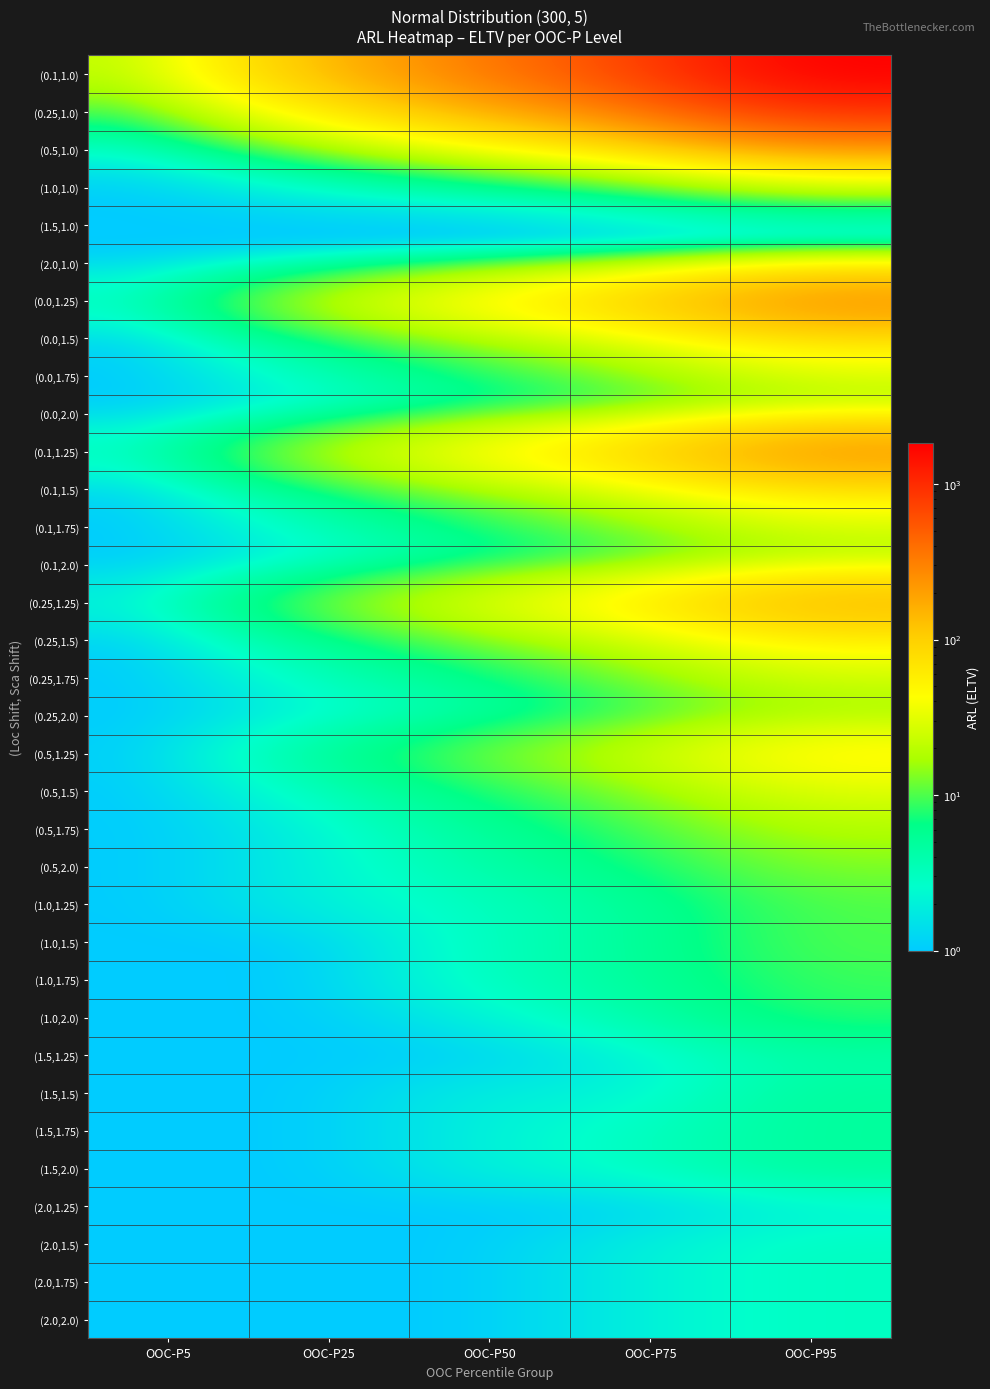

Reading left to right, what are all the values shown in this chart?

(0.1,1.0): OOC-P5=19.0	OOC-P25=123.8	OOC-P50=318.0	OOC-P75=701.0	OOC-P95=1825.0
(0.25,1.0): OOC-P5=7.0	OOC-P25=48.0	OOC-P50=126.0	OOC-P75=280.0	OOC-P95=772.0
(0.5,1.0): OOC-P5=2.0	OOC-P25=9.0	OOC-P50=22.0	OOC-P75=46.0	OOC-P95=116.0
(1.0,1.0): OOC-P5=1.0	OOC-P25=2.0	OOC-P50=3.0	OOC-P75=5.0	OOC-P95=10.0
(1.5,1.0): OOC-P5=1.0	OOC-P25=1.0	OOC-P50=1.0	OOC-P75=2.0	OOC-P95=3.0
(2.0,1.0): OOC-P5=1.0	OOC-P25=1.0	OOC-P50=1.0	OOC-P75=1.0	OOC-P95=2.0
(0.0,1.25): OOC-P5=3.0	OOC-P25=20.0	OOC-P50=49.0	OOC-P75=102.0	OOC-P95=246.0
(0.0,1.5): OOC-P5=1.0	OOC-P25=6.0	OOC-P50=14.0	OOC-P75=27.0	OOC-P95=61.0
(0.0,1.75): OOC-P5=1.0	OOC-P25=3.0	OOC-P50=7.0	OOC-P75=13.0	OOC-P95=27.0
(0.0,2.0): OOC-P5=1.0	OOC-P25=2.0	OOC-P50=5.0	OOC-P75=8.0	OOC-P95=16.0
(0.1,1.25): OOC-P5=3.0	OOC-P25=18.0	OOC-P50=44.0	OOC-P75=92.0	OOC-P95=223.0
(0.1,1.5): OOC-P5=1.0	OOC-P25=6.0	OOC-P50=13.0	OOC-P75=26.0	OOC-P95=58.0
(0.1,1.75): OOC-P5=1.0	OOC-P25=3.0	OOC-P50=7.0	OOC-P75=13.0	OOC-P95=26.0
(0.1,2.0): OOC-P5=1.0	OOC-P25=2.0	OOC-P50=5.0	OOC-P75=8.0	OOC-P95=16.0
(0.25,1.25): OOC-P5=2.0	OOC-P25=12.0	OOC-P50=29.0	OOC-P75=60.0	OOC-P95=145.0
(0.25,1.5): OOC-P5=1.0	OOC-P25=5.0	OOC-P50=11.0	OOC-P75=22.0	OOC-P95=48.0
(0.25,1.75): OOC-P5=1.0	OOC-P25=3.0	OOC-P50=6.0	OOC-P75=12.0	OOC-P95=24.0
(0.25,2.0): OOC-P5=1.0	OOC-P25=2.0	OOC-P50=4.0	OOC-P75=8.0	OOC-P95=15.0
(0.5,1.25): OOC-P5=1.0	OOC-P25=5.0	OOC-P50=12.0	OOC-P75=23.0	OOC-P95=52.0
(0.5,1.5): OOC-P5=1.0	OOC-P25=3.0	OOC-P50=7.0	OOC-P75=13.0	OOC-P95=28.0
(0.5,1.75): OOC-P5=1.0	OOC-P25=2.0	OOC-P50=5.0	OOC-P75=9.0	OOC-P95=18.0
(0.5,2.0): OOC-P5=1.0	OOC-P25=2.0	OOC-P50=4.0	OOC-P75=7.0	OOC-P95=13.0
(1.0,1.25): OOC-P5=1.0	OOC-P25=2.0	OOC-P50=3.0	OOC-P75=5.0	OOC-P95=10.0
(1.0,1.5): OOC-P5=1.0	OOC-P25=1.0	OOC-P50=3.0	OOC-P75=5.0	OOC-P95=10.0
(1.0,1.75): OOC-P5=1.0	OOC-P25=1.0	OOC-P50=3.0	OOC-P75=5.0	OOC-P95=9.0
(1.0,2.0): OOC-P5=1.0	OOC-P25=1.0	OOC-P50=2.0	OOC-P75=4.0	OOC-P95=8.0
(1.5,1.25): OOC-P5=1.0	OOC-P25=1.0	OOC-P50=1.0	OOC-P75=2.0	OOC-P95=4.0
(1.5,1.5): OOC-P5=1.0	OOC-P25=1.0	OOC-P50=2.0	OOC-P75=2.0	OOC-P95=5.0
(1.5,1.75): OOC-P5=1.0	OOC-P25=1.0	OOC-P50=2.0	OOC-P75=3.0	OOC-P95=5.0
(1.5,2.0): OOC-P5=1.0	OOC-P25=1.0	OOC-P50=2.0	OOC-P75=3.0	OOC-P95=5.0
(2.0,1.25): OOC-P5=1.0	OOC-P25=1.0	OOC-P50=1.0	OOC-P75=1.0	OOC-P95=2.0
(2.0,1.5): OOC-P5=1.0	OOC-P25=1.0	OOC-P50=1.0	OOC-P75=2.0	OOC-P95=3.0
(2.0,1.75): OOC-P5=1.0	OOC-P25=1.0	OOC-P50=1.0	OOC-P75=2.0	OOC-P95=3.0
(2.0,2.0): OOC-P5=1.0	OOC-P25=1.0	OOC-P50=1.0	OOC-P75=2.0	OOC-P95=3.0